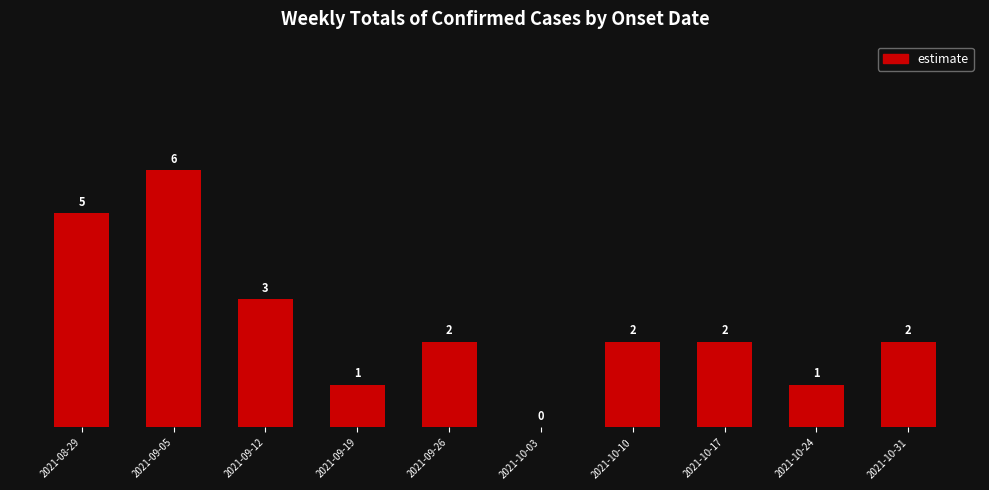

Reading right to left, extract all data points from this chart.

2	1	2	2	0	2	1	3	6	5